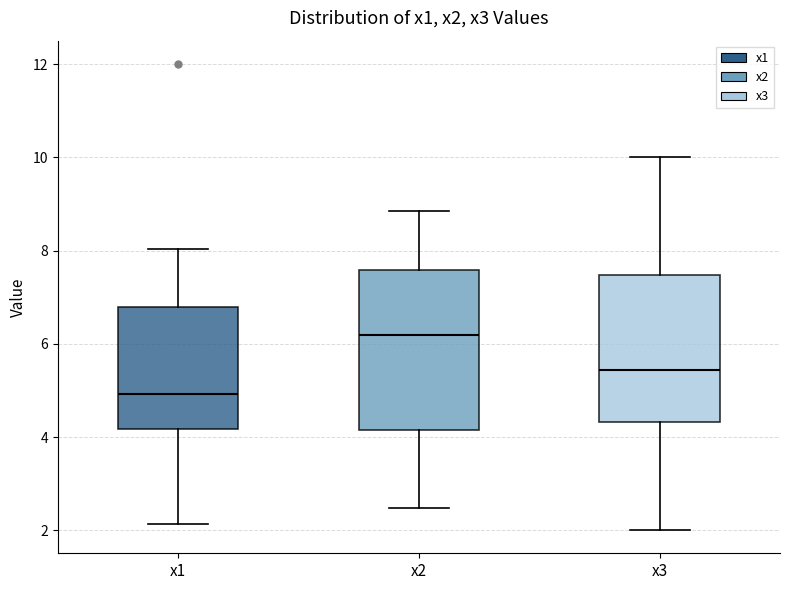

Which box has the lowest median line?

x1